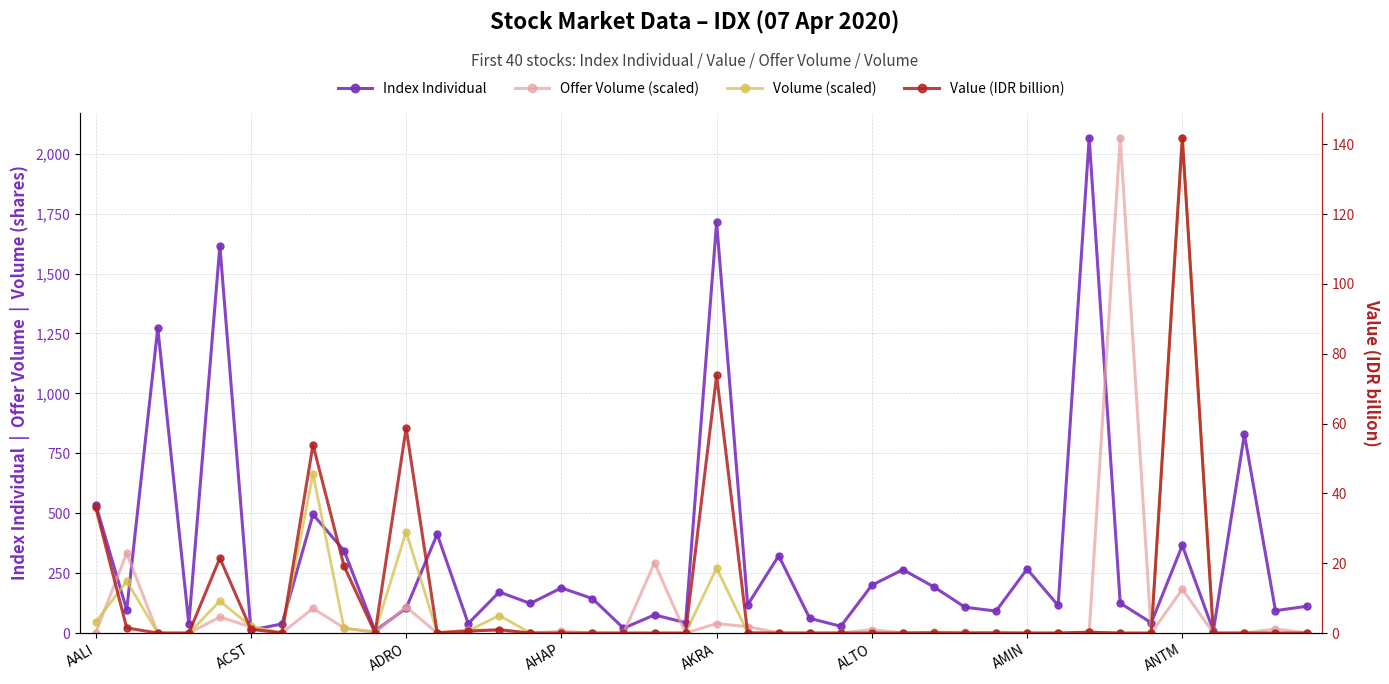

How many intersections are there between Volume (scaled) and Index Individual?

10